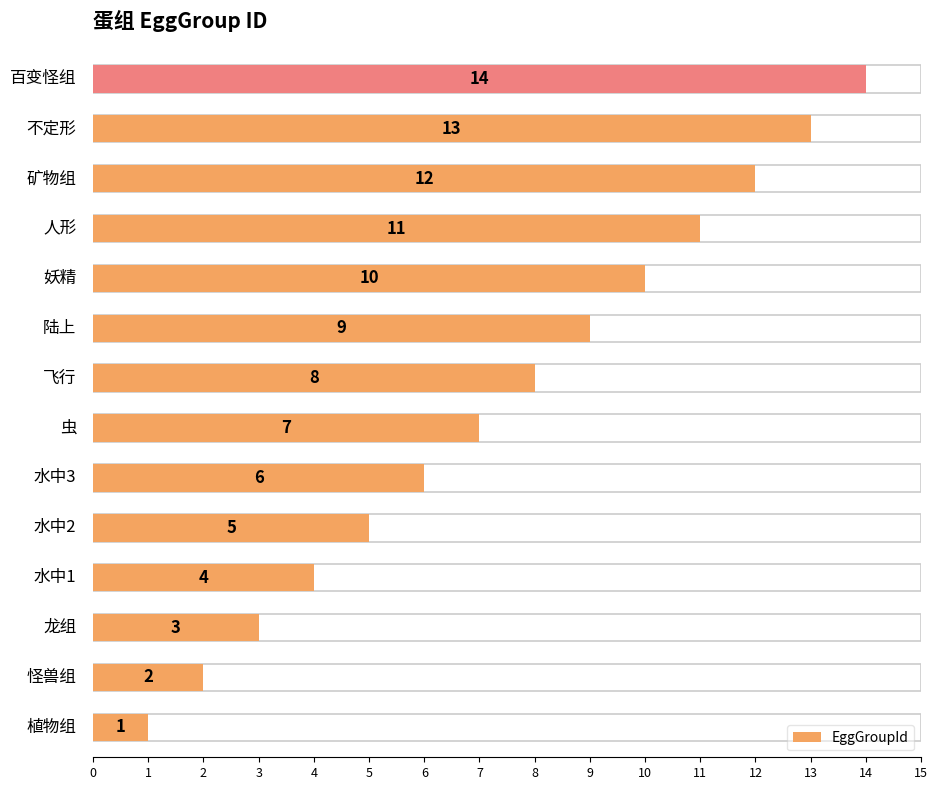

What is the greatest value displayed?

14